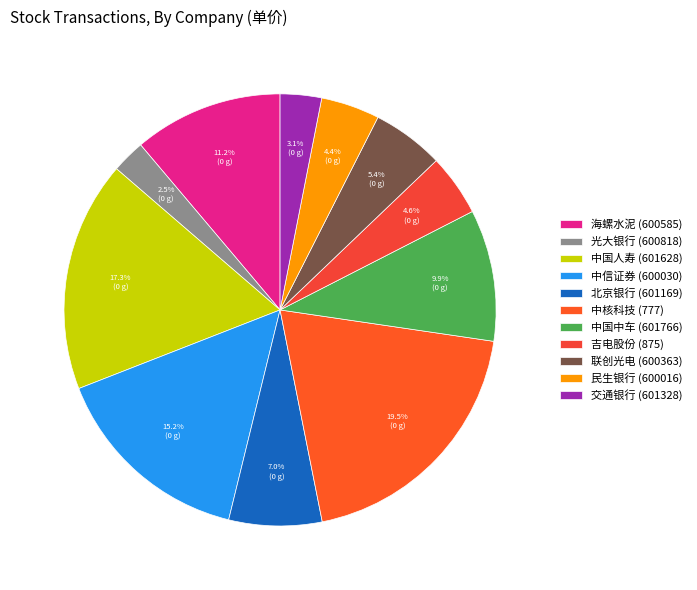

Count the number of slices in the pie.

11